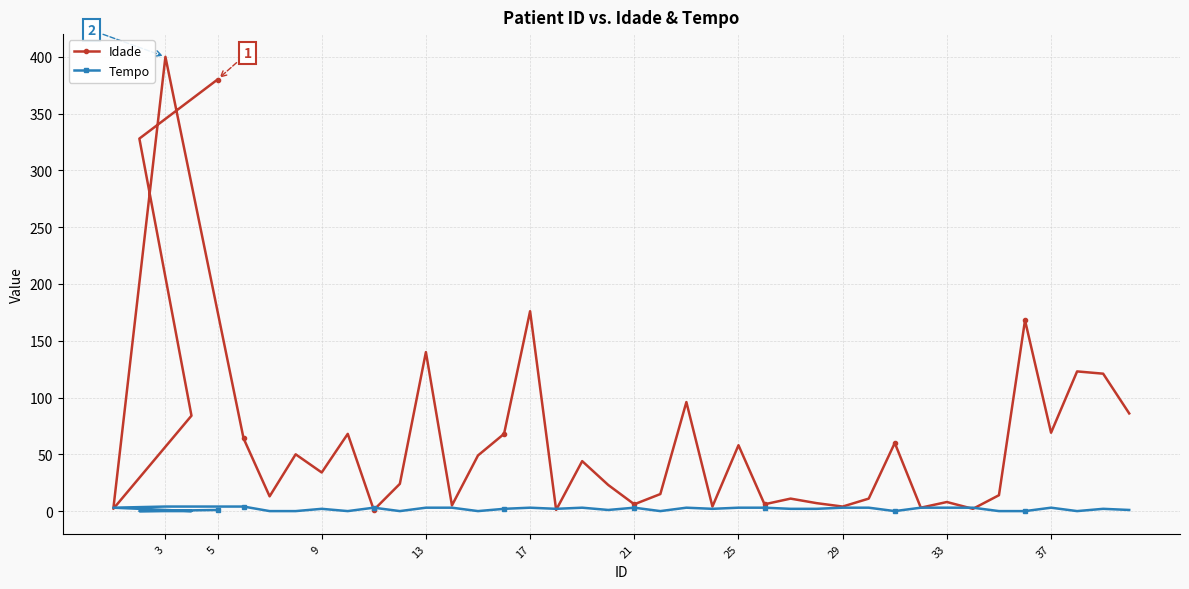

Reading right to left, transcribe all the data shown in this chart.

Idade: 86	121	123	69	168	14	2	8	3	60	11	4	7	11	6	58	4	96	15	6	23	44	1	176	68	49	5	140	24	1	68	34	50	13	64	400	2	84	328	380
Tempo: 1	2	0	3	0	0	3	3	3	0	3	3	2	2	3	3	2	3	0	3	1	3	2	3	2	0	3	3	0	3	0	2	0	0	4	4	3	0	0	1